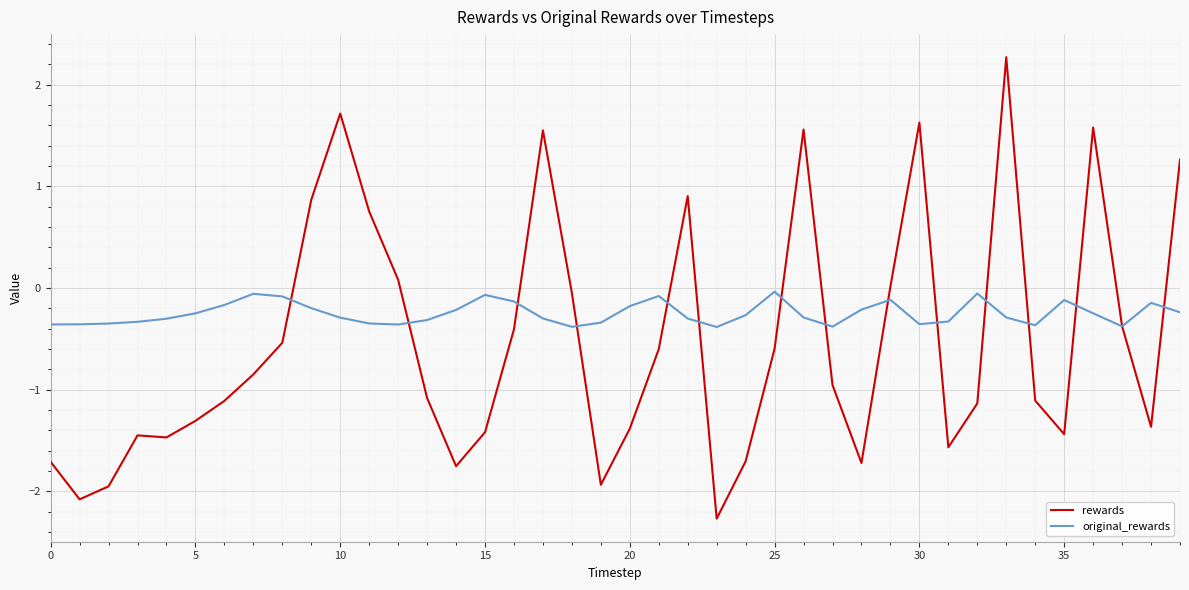

Which series has the largest total across all categories?

original_rewards